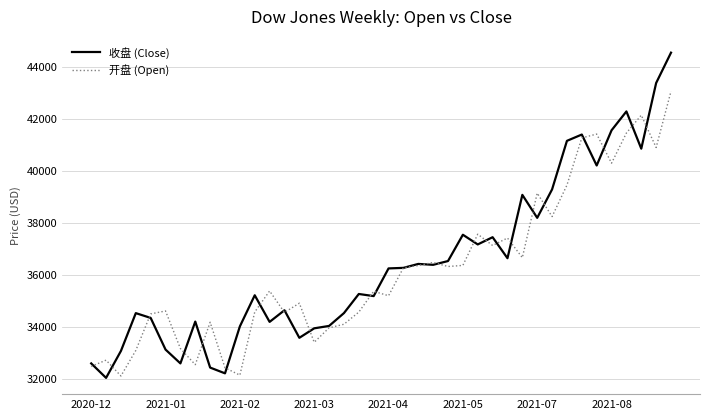

Rank the series by their maximum value, from lowest to highest.

开盘 (Open), 收盘 (Close)